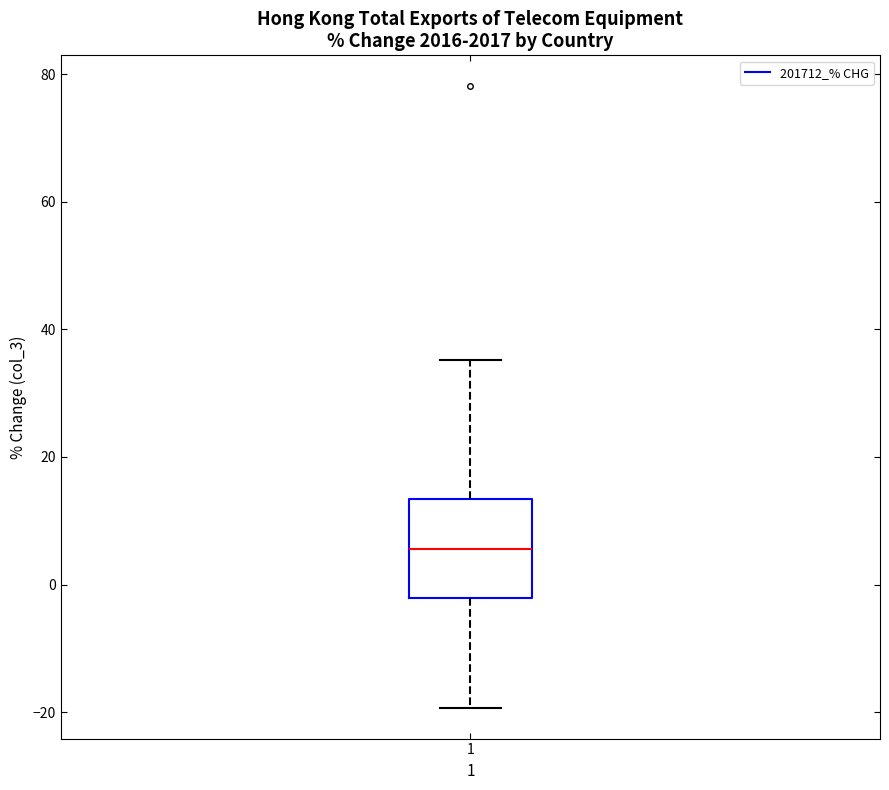

Transcribe this box plot: give where the median line is, the range the box spans, and where the two whiskers end, as read against the y-axis. The values are not printed on the chart, so give them approximately, as read against the axis.

median 6, box -2 to 14, whiskers -20 to 36